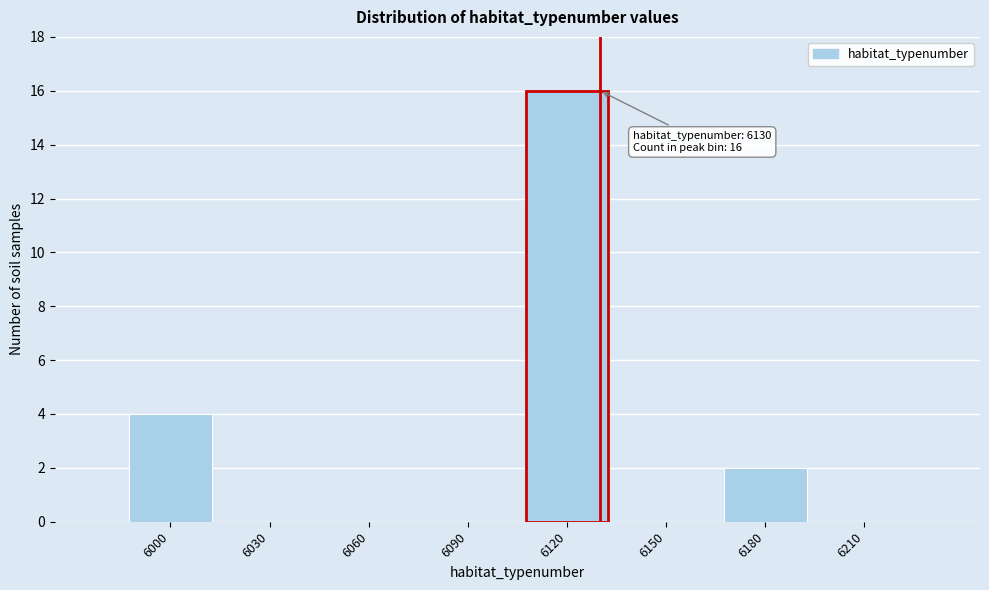

Which range on the x-axis has the tallest bar?

6105 to 6135